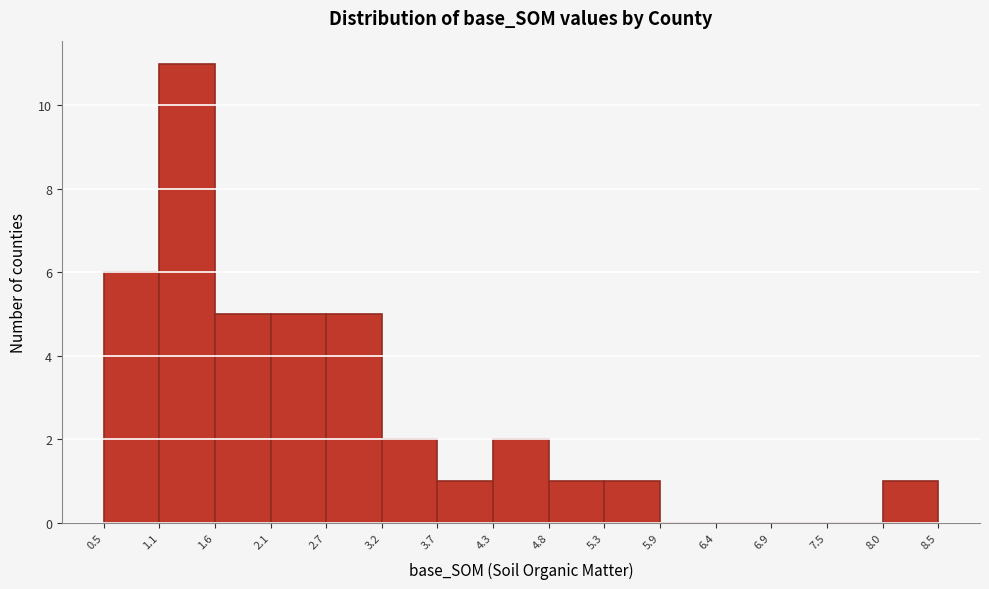

Reading left to right, transcribe this chart: for each bar, give the range it covers on the x-axis and its height. The values are not printed on the chart, so give them approximately, as read against the axis.

0.5 to 1.1: 6
1.1 to 1.6: 11
1.6 to 2.1: 5
2.1 to 2.7: 5
2.7 to 3.2: 5
3.2 to 3.7: 2
3.7 to 4.3: 1
4.3 to 4.8: 2
4.8 to 5.3: 1
5.3 to 5.9: 1
5.9 to 6.4: 0
6.4 to 6.9: 0
6.9 to 7.5: 0
7.5 to 8.0: 0
8.0 to 8.5: 1